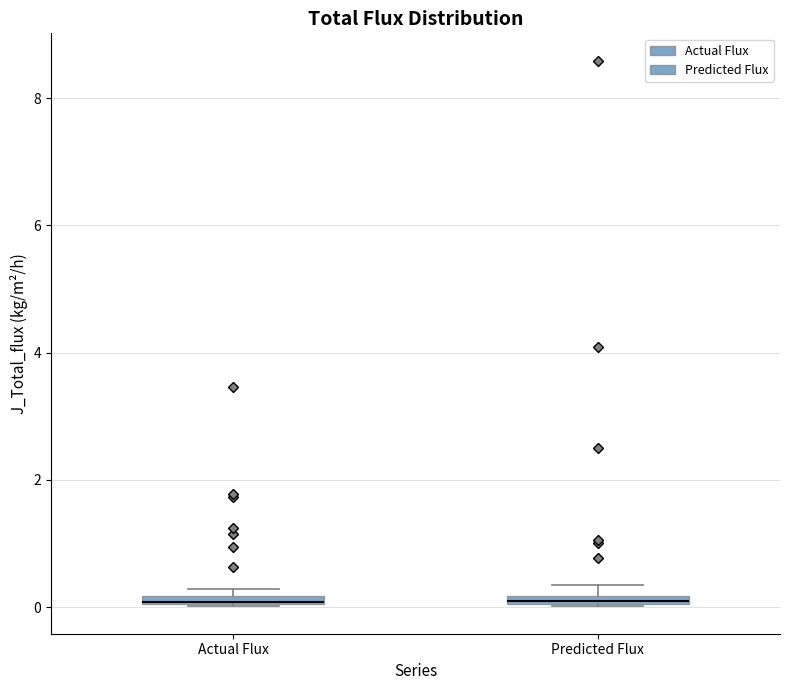

Where is the upper edge of the box for Predicted Flux on the y-axis? The values are not printed on the chart, so give them approximately, as read against the axis.

0.2